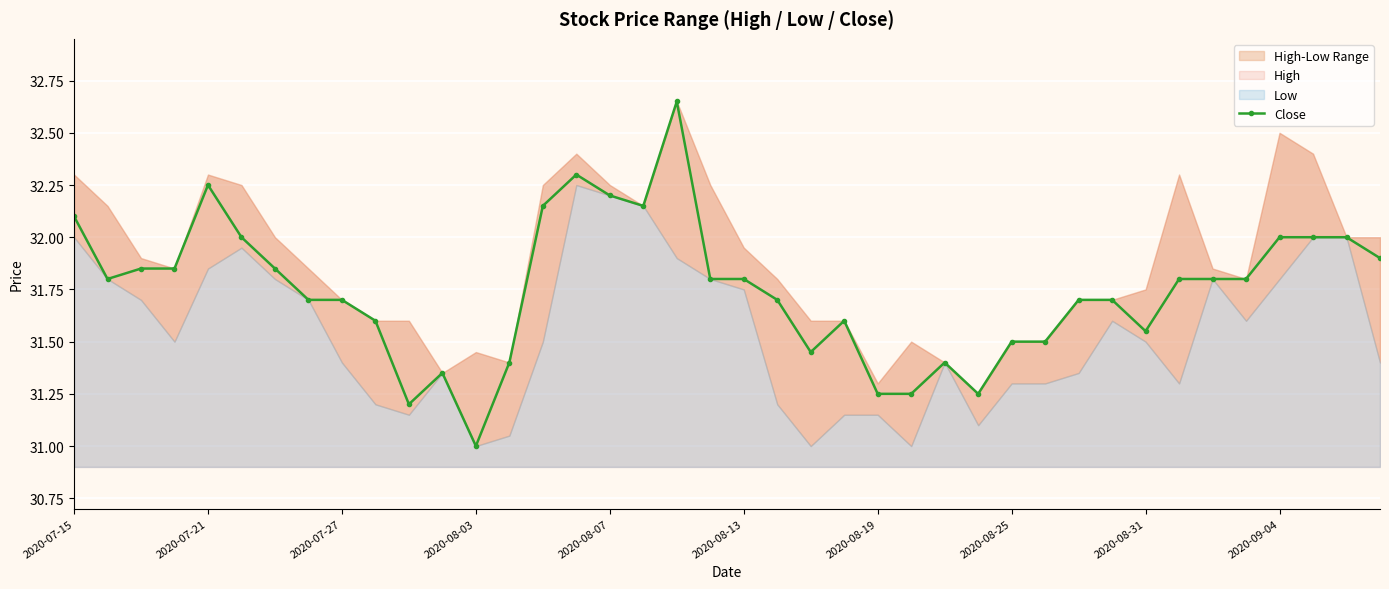

Is it true that Close equals 45.3 at 2020-07-21?

False